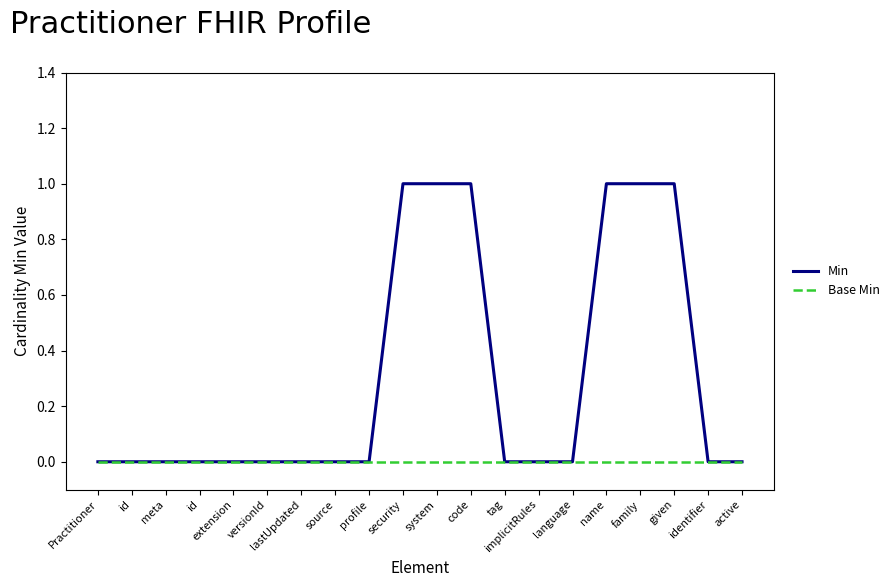

True or false: Base Min has more than 2 points higher than both neighbors.

False